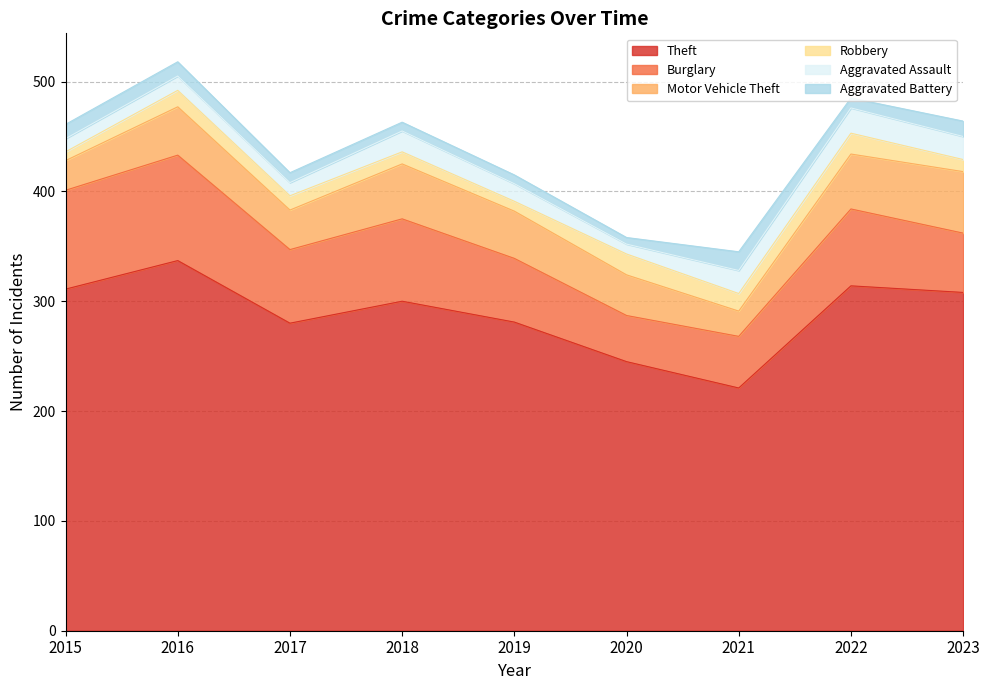

What is the value of the Burglary point at the 6th from the left?

42